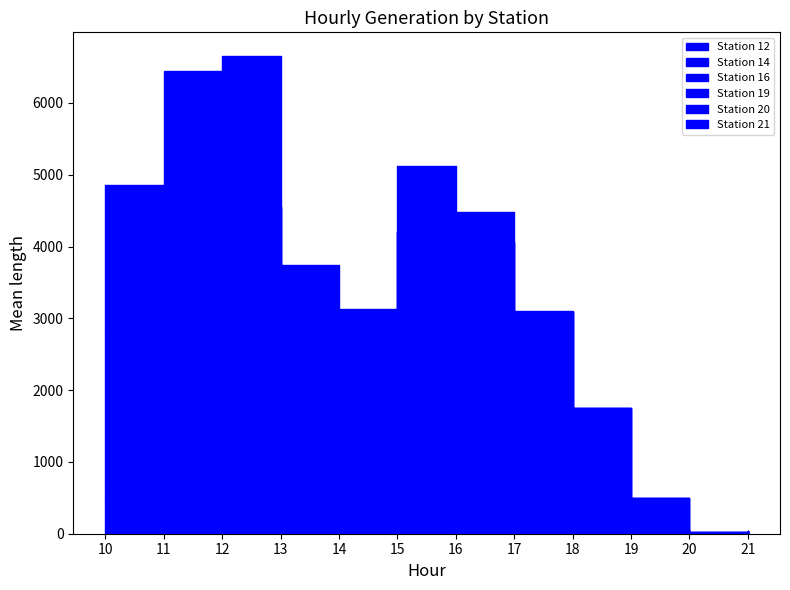

Which series changed the most between 14 and 16?

Station 20